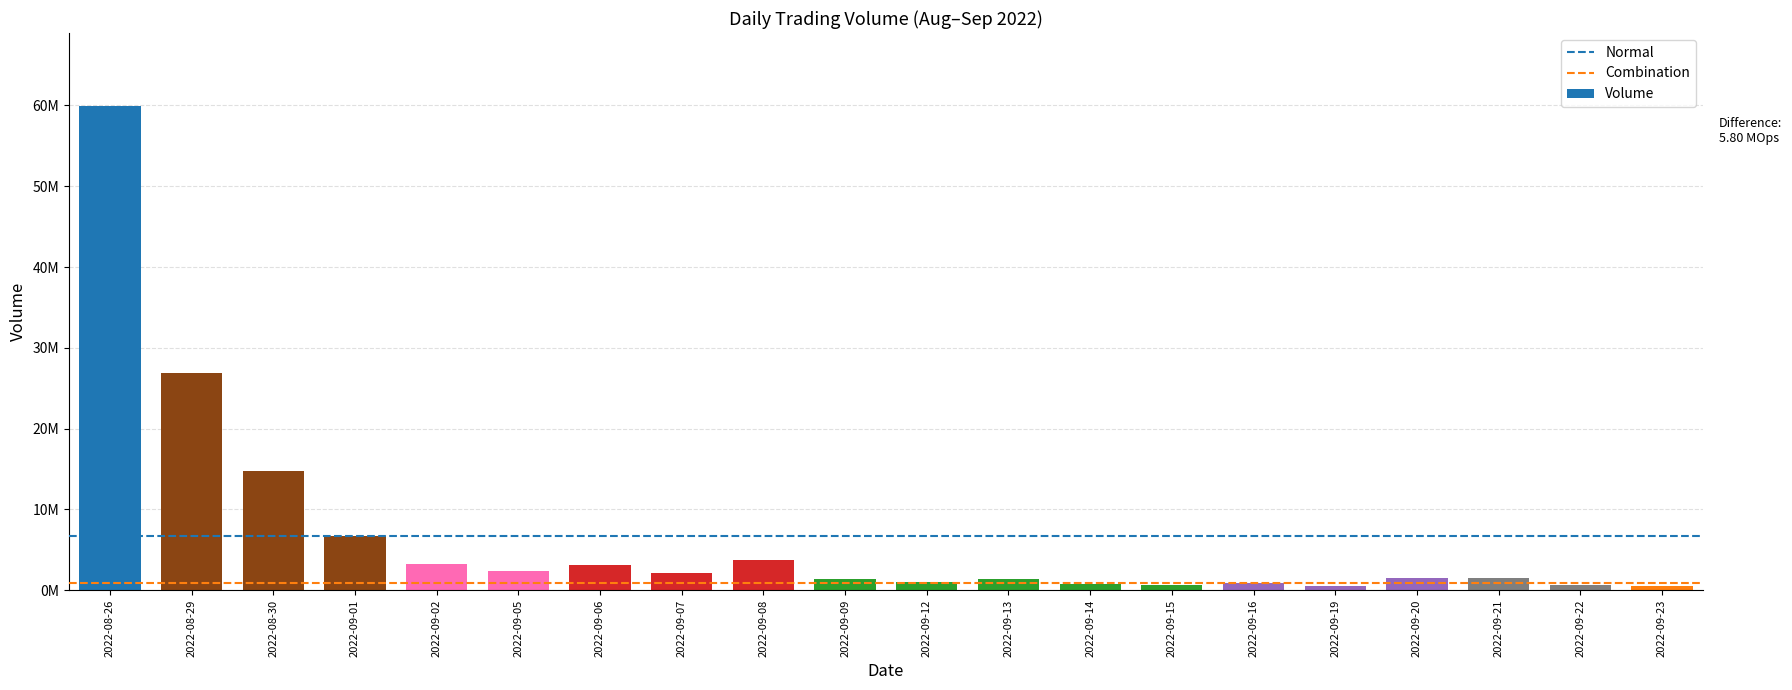

Are the bars grouped side by side (vs. stacked)?

No